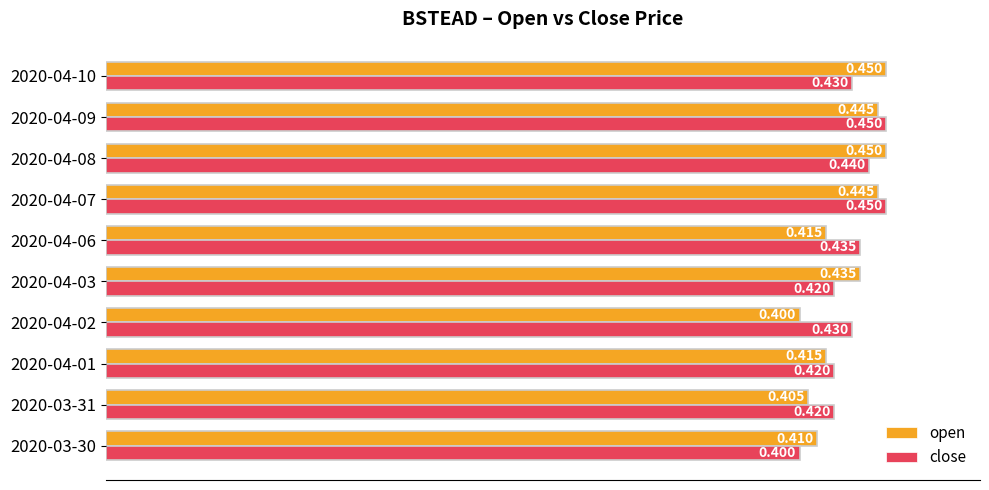

What is the sum of all open values?

4.3